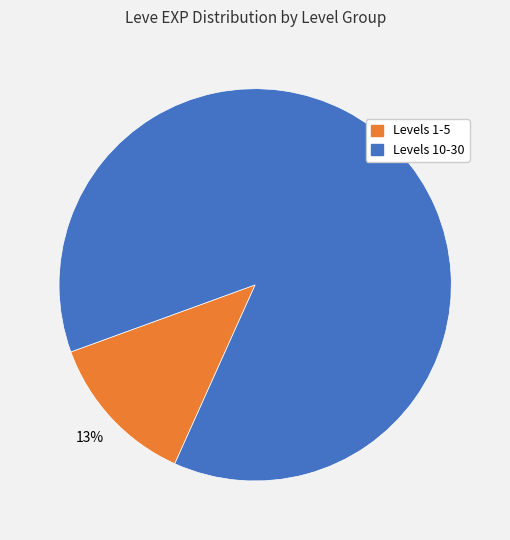

Is there any slice that represents more than half of the pie?

Yes